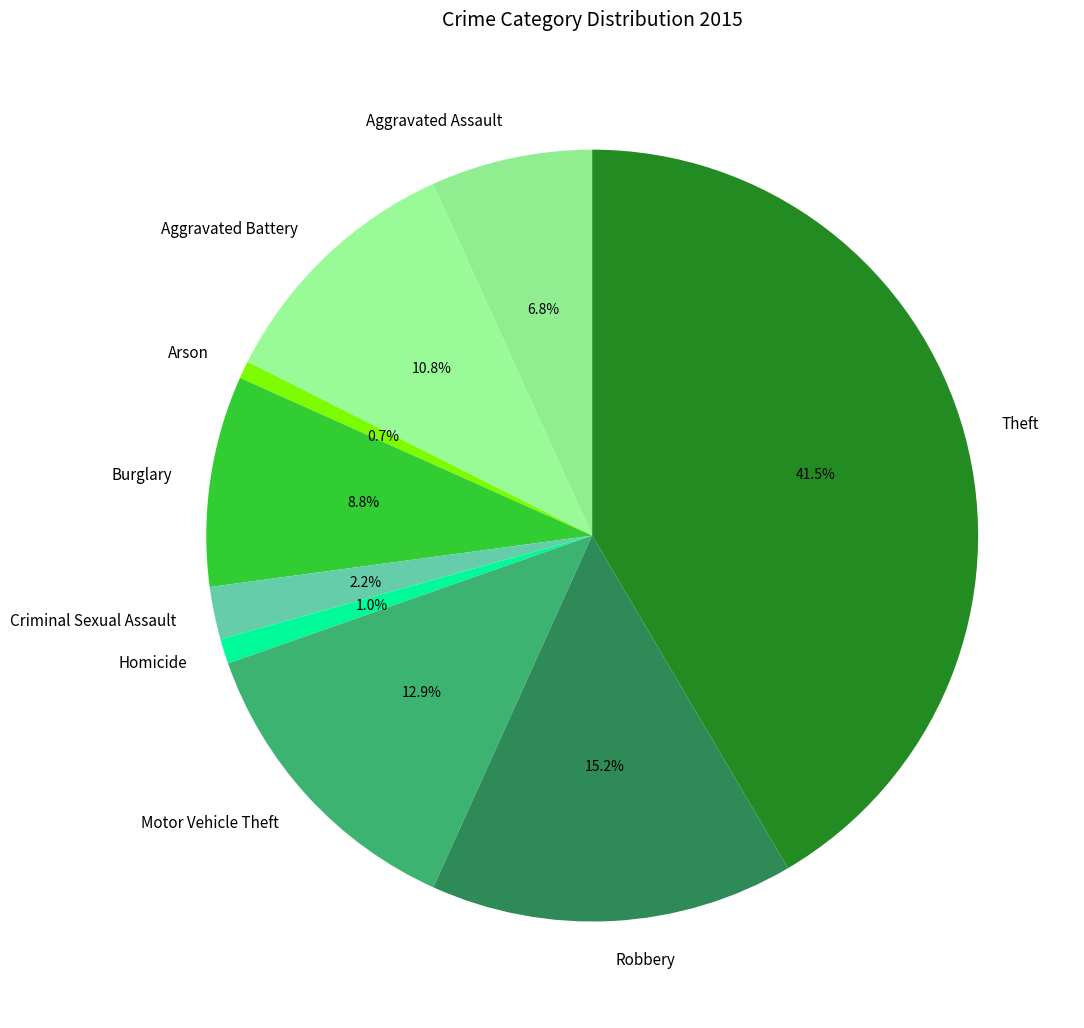

To the nearest percent, what portion does Aggravated Assault represent?

7%